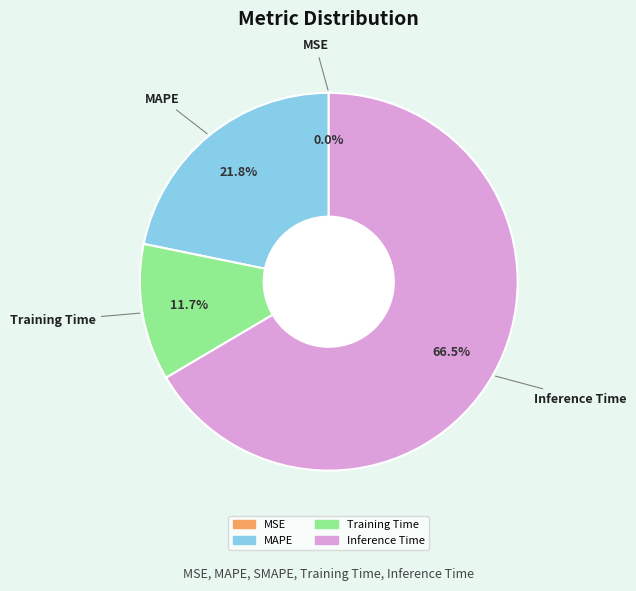

What portion of the pie excludes Inference Time?

33.5%